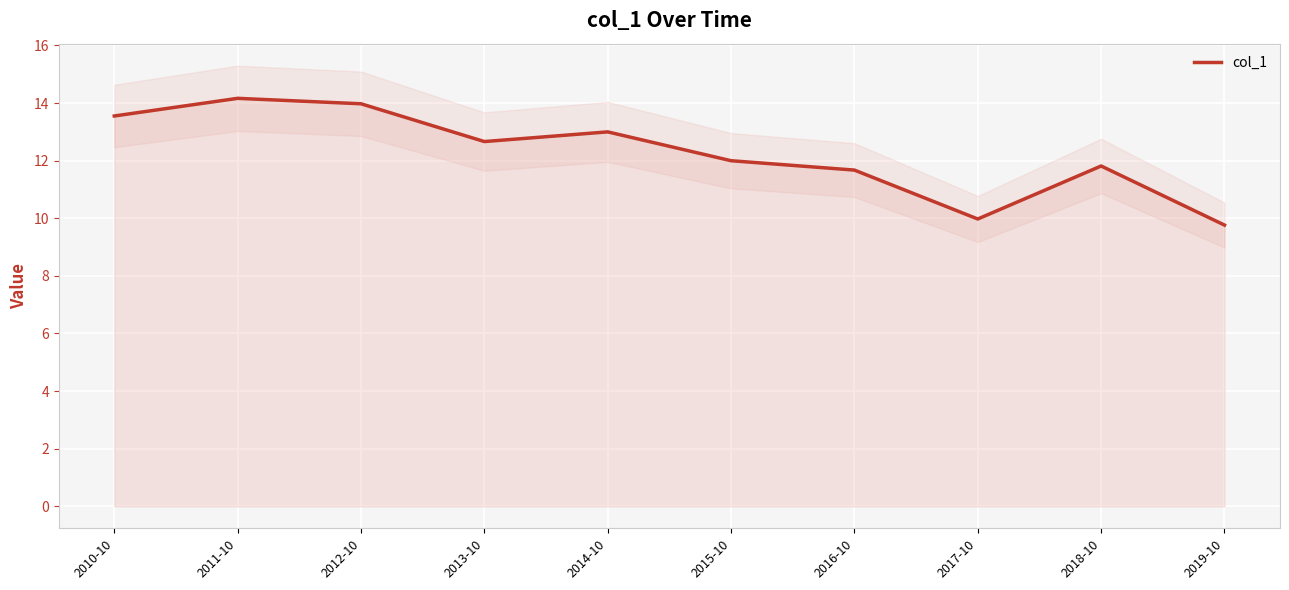

Reading right to left, transcribe all the data shown in this chart.

9.8	11.8	10.0	11.7	12.0	13.0	12.7	14.0	14.2	13.6